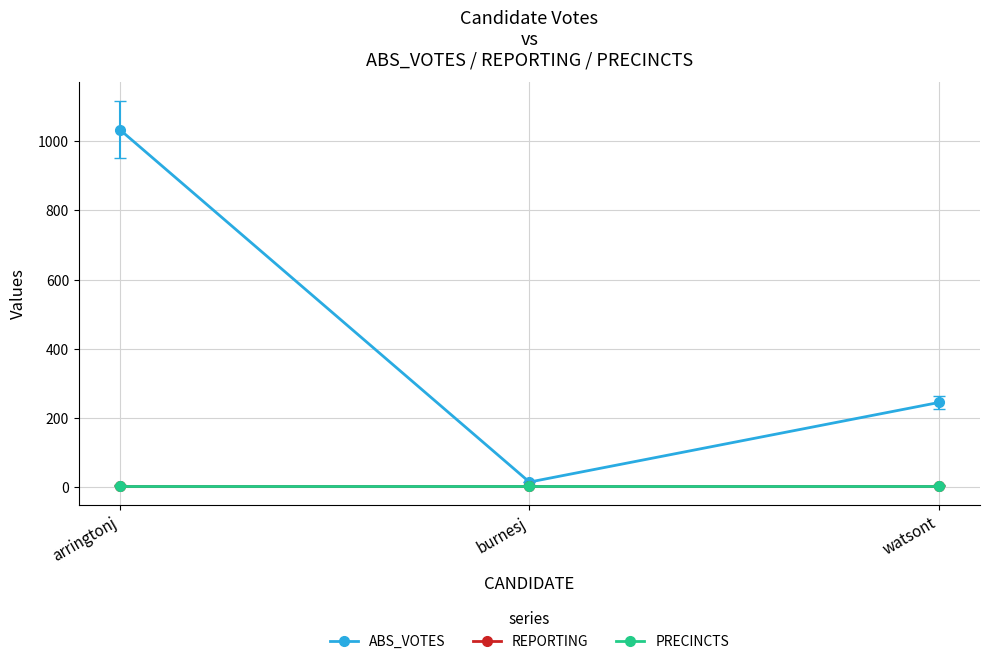

Rank the series at watsont from lowest to highest value.

REPORTING, PRECINCTS, ABS_VOTES